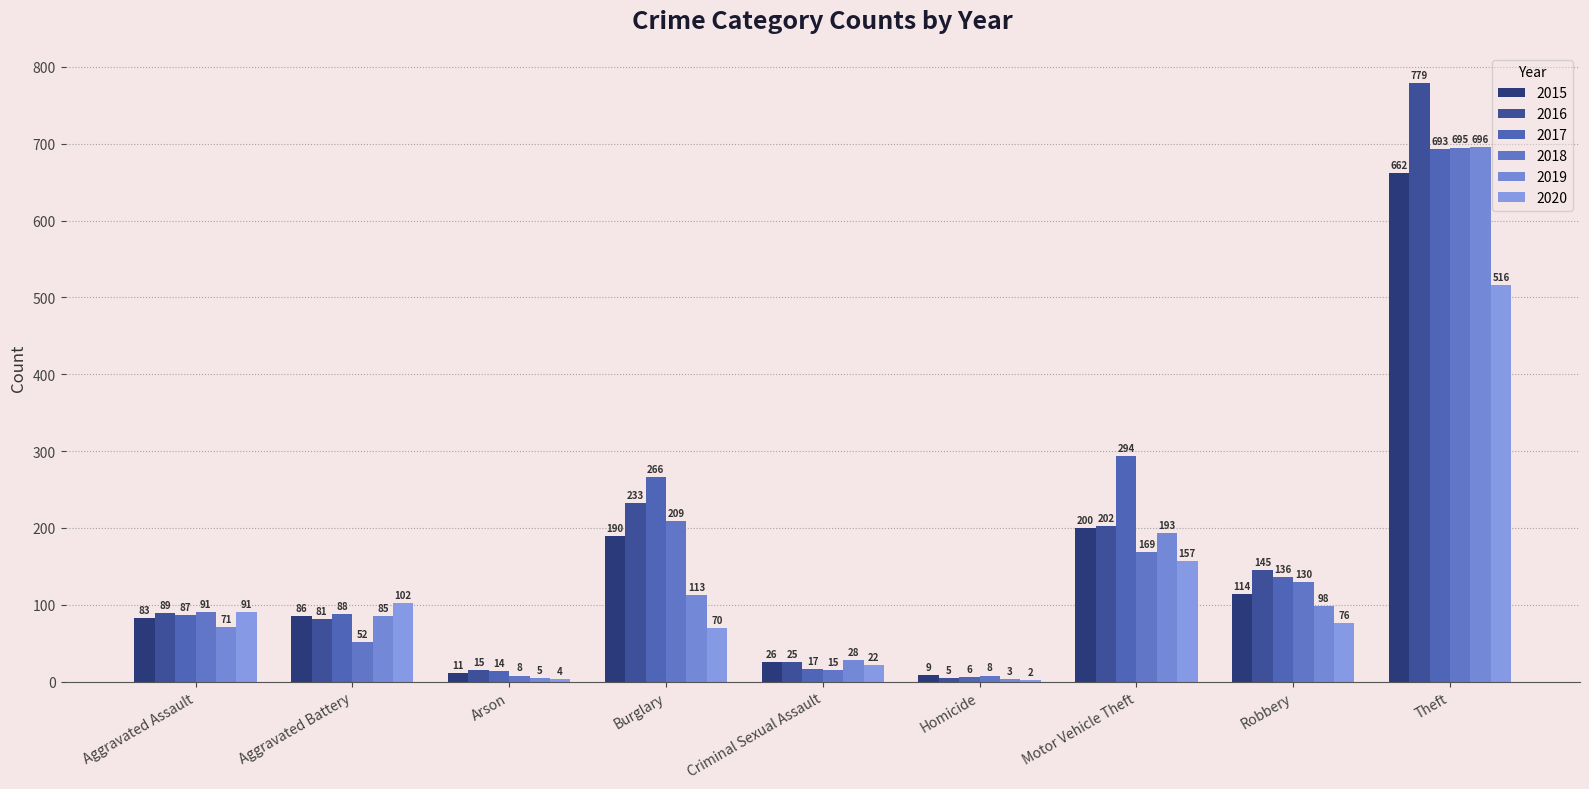

At how many categories does at least one series exceed 274?

2